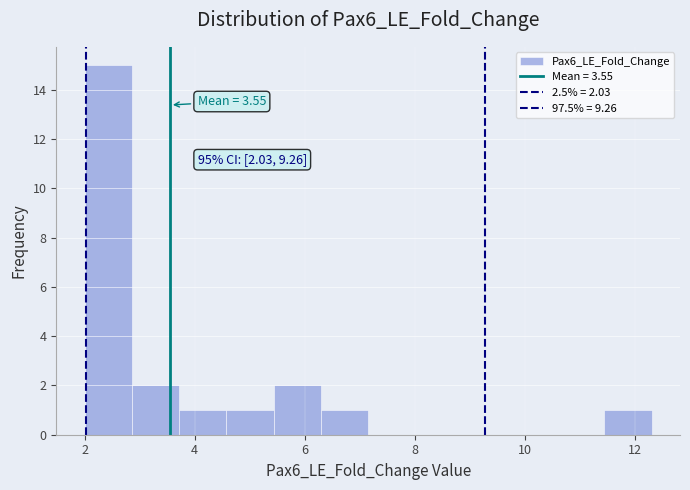

Over which range of the x-axis is the bar tallest?

2.0 to 2.8